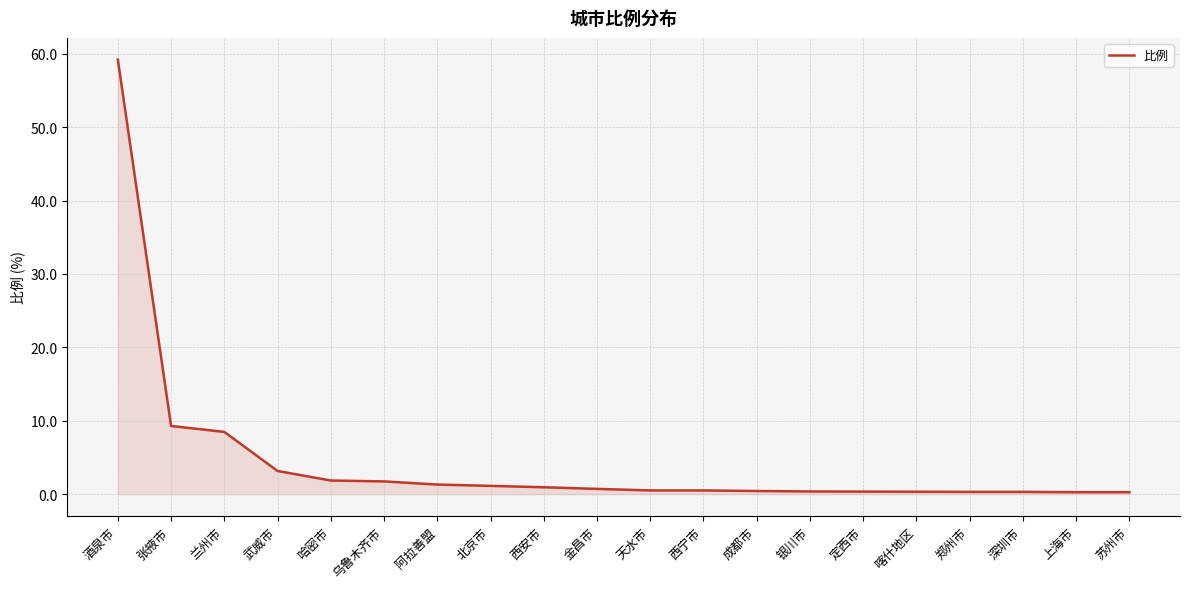

Does the chart display data point markers on the line(s)?

No